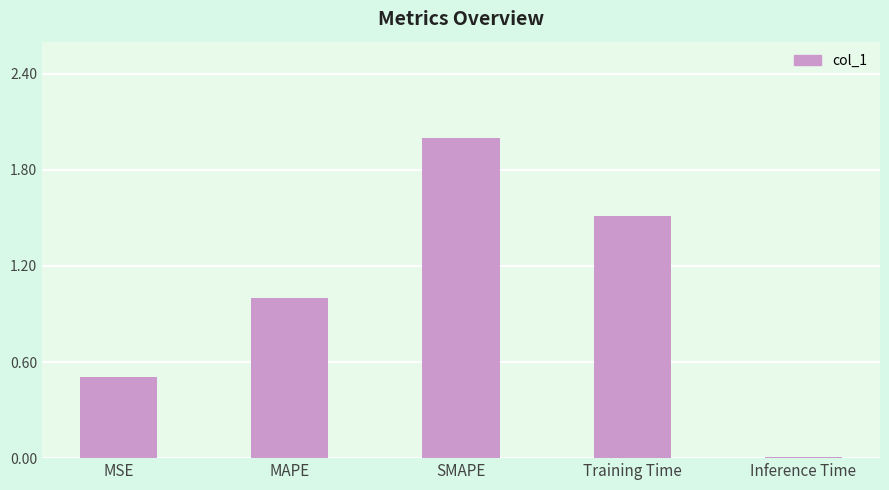

What value does the data have at SMAPE?

2.0